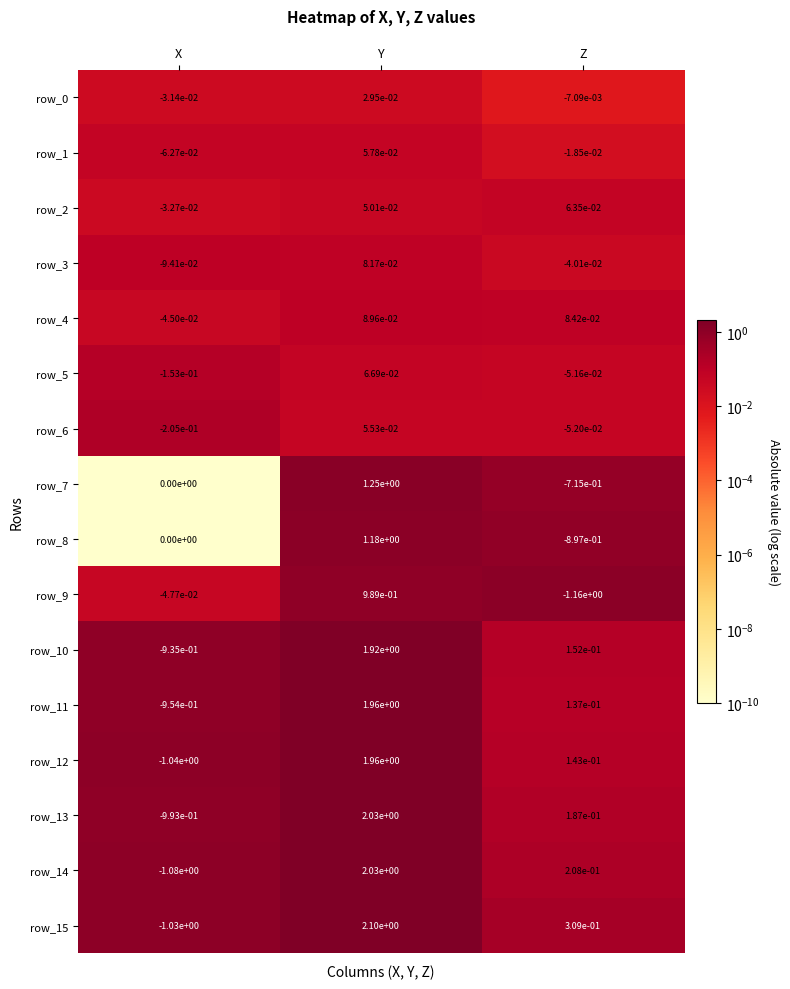

At which category does the chart reach its minimum across all series?

Z